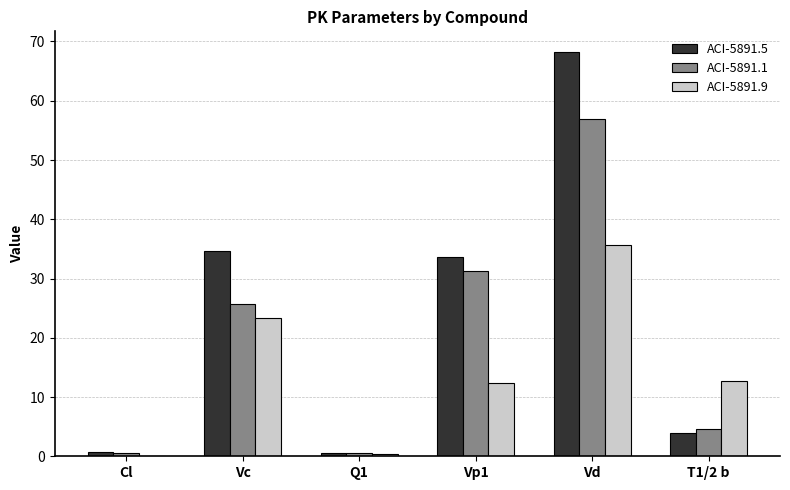

At which label does ACI-5891.5 reach its peak?

Vd